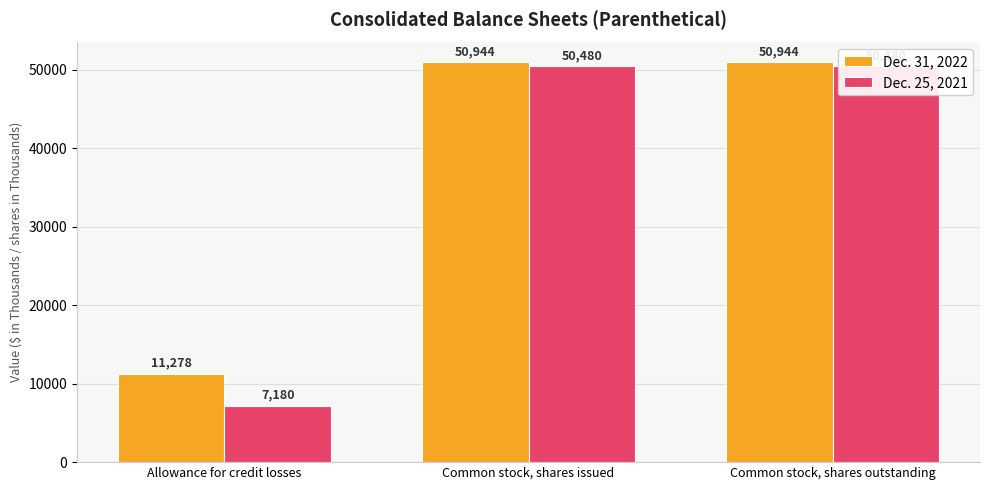

Which category has the lowest value across all series?

Allowance for credit losses